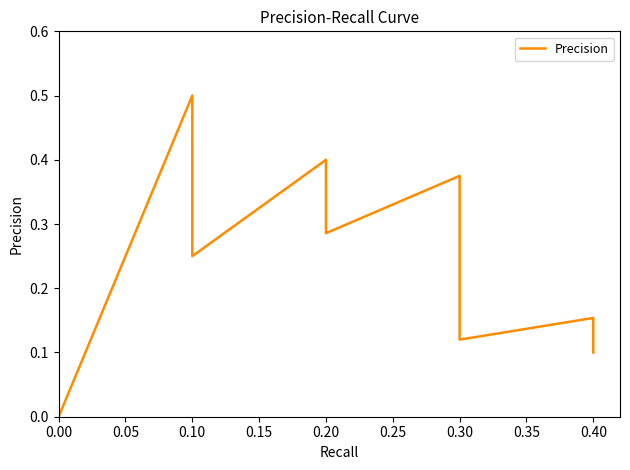

What is the average value?

0.2